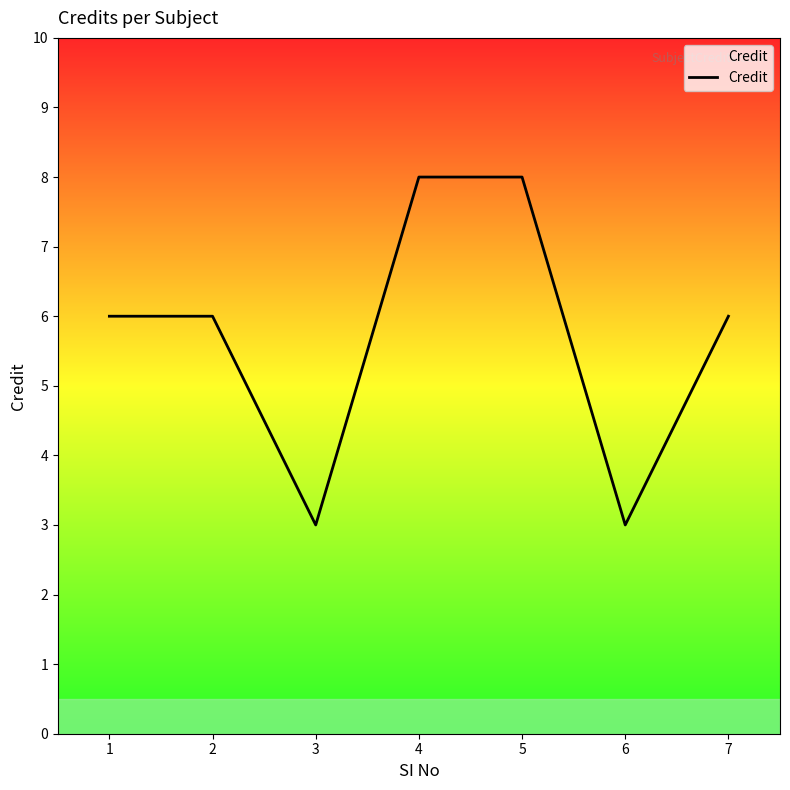

At which category does the data reach its first local valley?

3